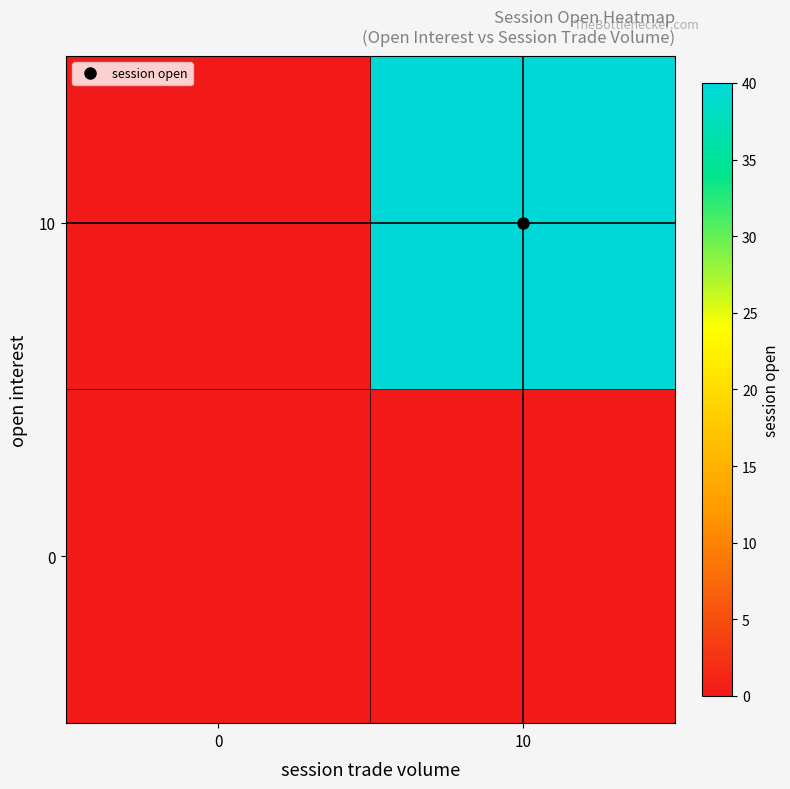

What is the greatest value displayed?

40